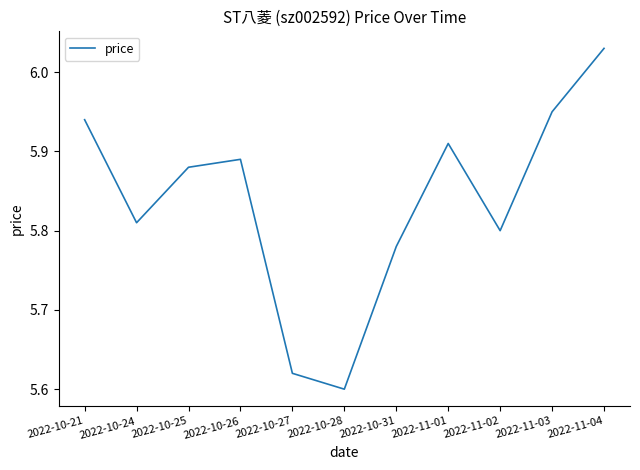

At which label is the value closest to 5?

2022-10-28